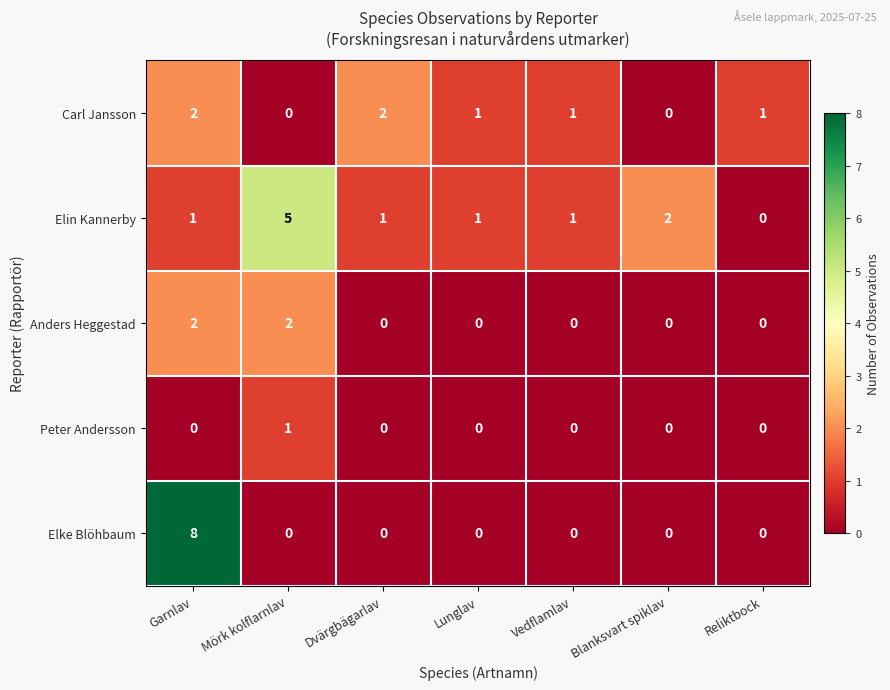

Which series changed the most between Lunglav and Reliktbock?

Elin Kannerby